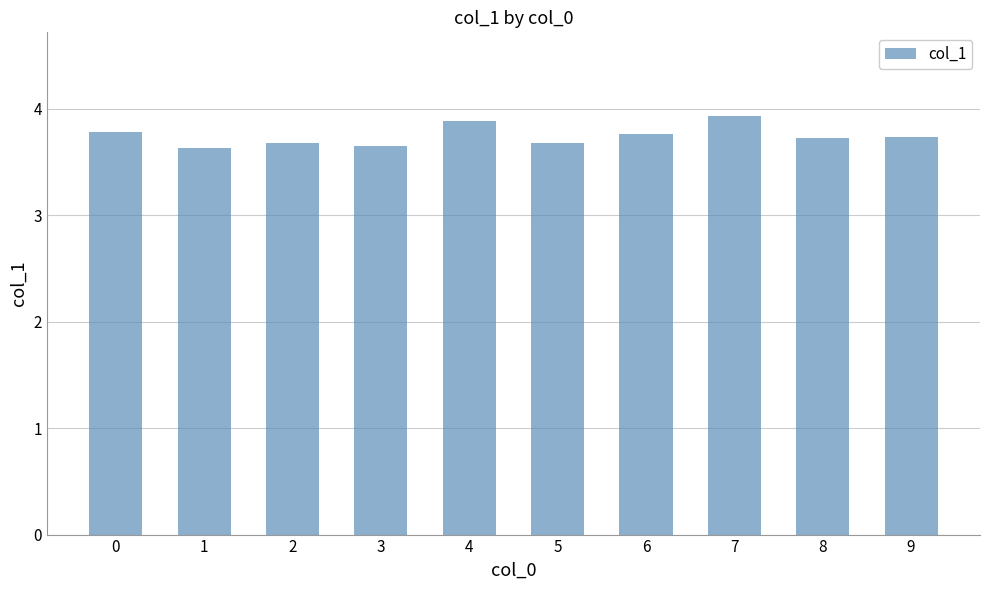

Is it true that the value at 8 is 3.7?

True